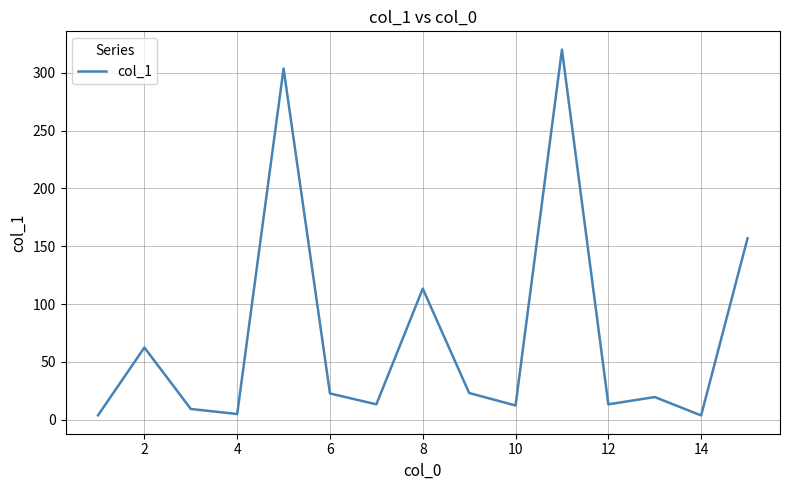

What is the greatest value displayed?

320.0